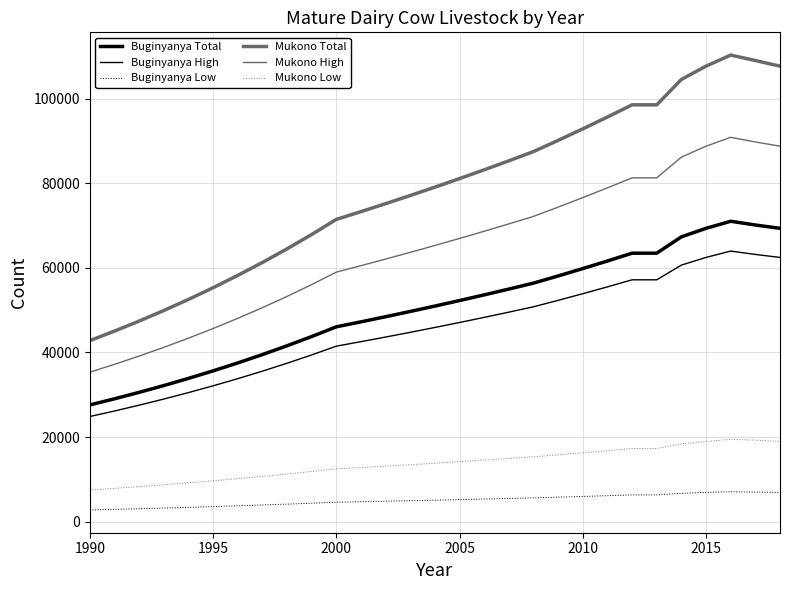

How many lines are shown in the chart?

6